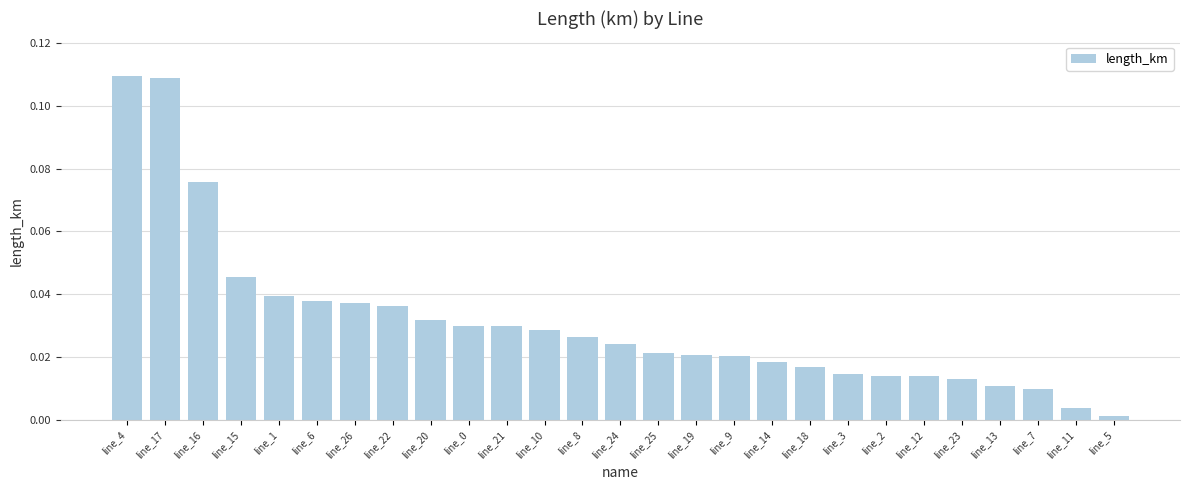

Is it true that the value at line_26 is 0.1?

False